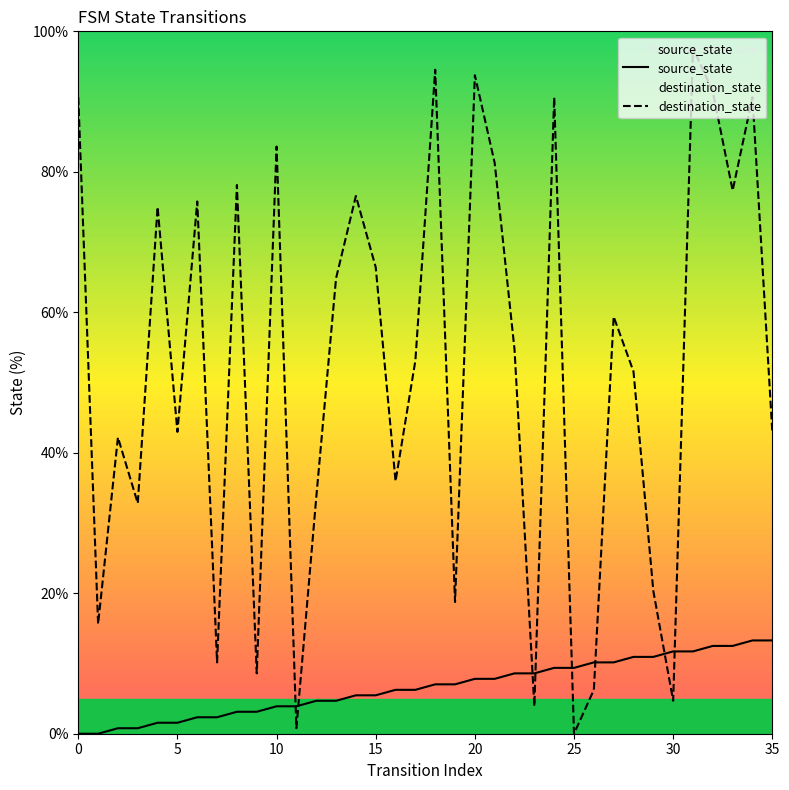

List the series in order of their overall mean, lowest first.

source_state, destination_state